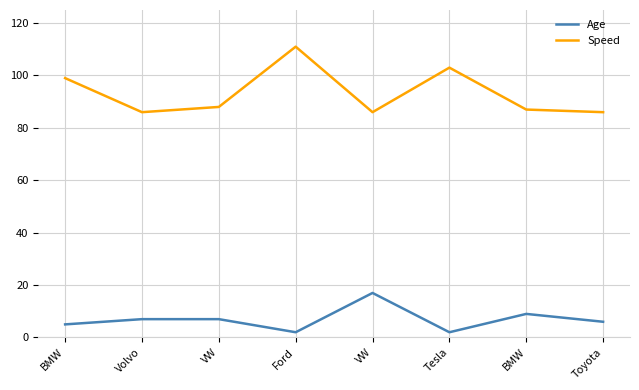

Does the chart have visible grid lines?

Yes